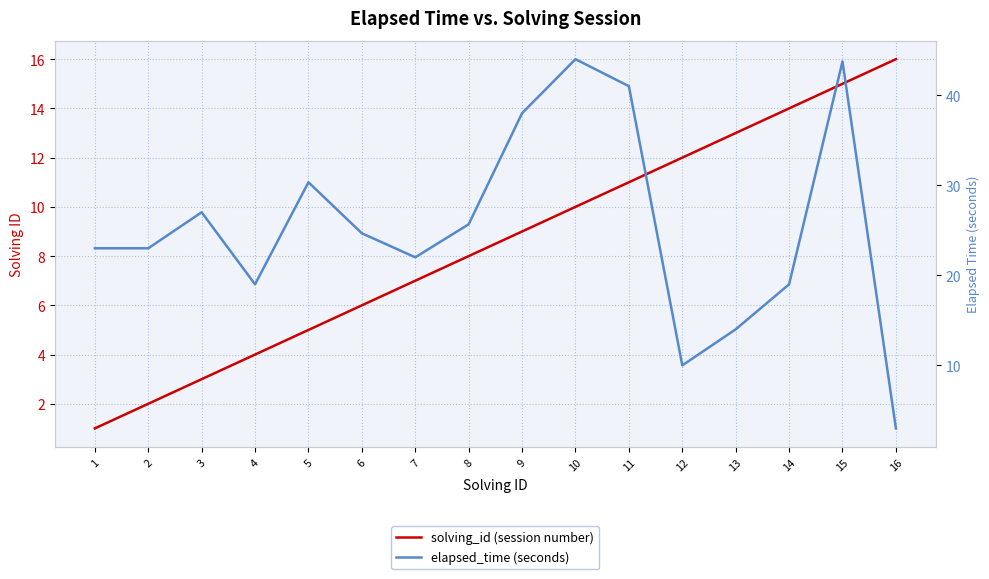

Reading left to right, list all the values displayed in this chart.

solving_id (session number): 1=1.0	2=2.0	3=3.0	4=4.0	5=5.0	6=6.0	7=7.0	8=8.0	9=9.0	10=10.0	11=11.0	12=12.0	13=13.0	14=14.0	15=15.0	16=16.0
elapsed_time (seconds): 1=23.0	2=23.0	3=27.0	4=19.0	5=30.3	6=24.7	7=22.0	8=25.7	9=38.0	10=44.0	11=41.0	12=10.0	13=14.0	14=19.0	15=43.8	16=3.0